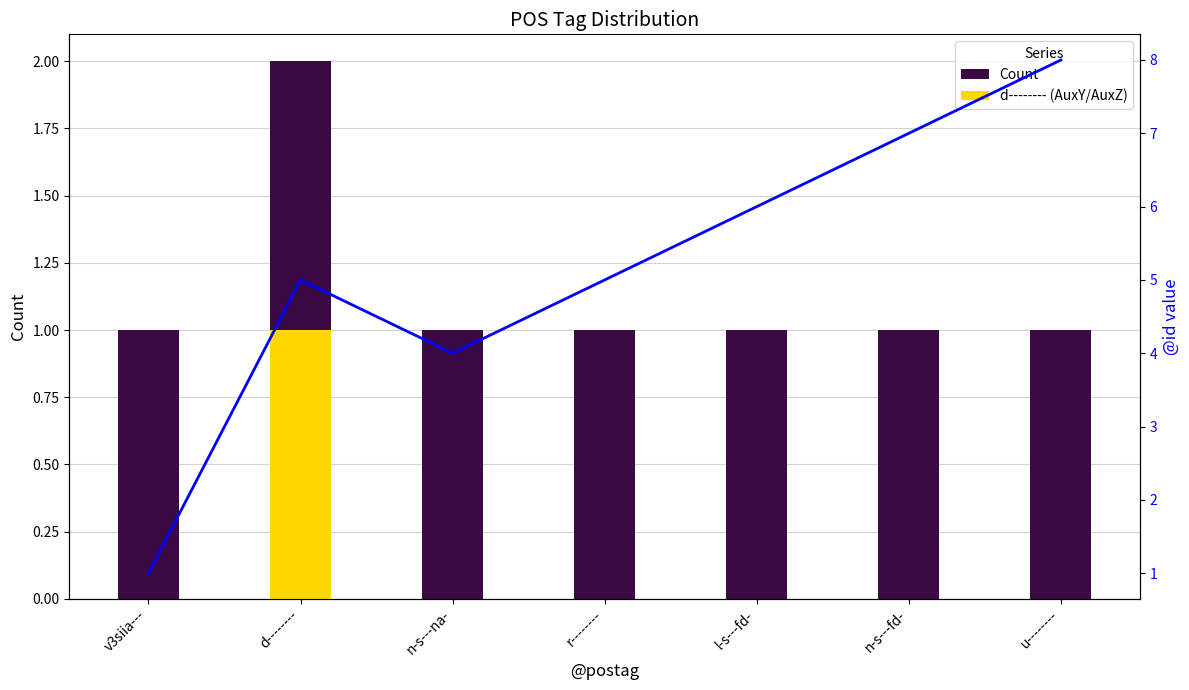

Reading left to right, list all the values displayed in this chart.

Count: v3siia---=1	d--------=2	n-s---na-=1	r--------=1	l-s---fd-=1	n-s---fd-=1	u--------=1
d-------- (AuxY/AuxZ): v3siia---=0	d--------=1	n-s---na-=0	r--------=0	l-s---fd-=0	n-s---fd-=0	u--------=0
@id value: v3siia---=1	d--------=5	n-s---na-=4	r--------=5	l-s---fd-=6	n-s---fd-=7	u--------=8